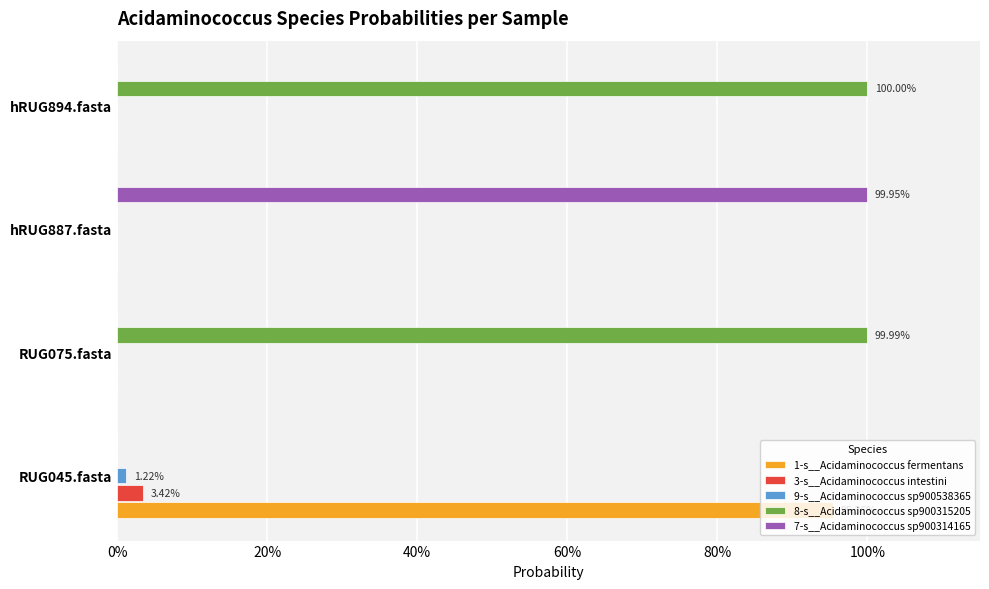

What are all the series names shown in the legend?

1-s__Acidaminococcus fermentans, 3-s__Acidaminococcus intestini, 9-s__Acidaminococcus sp900538365, 8-s__Acidaminococcus sp900315205, 7-s__Acidaminococcus sp900314165